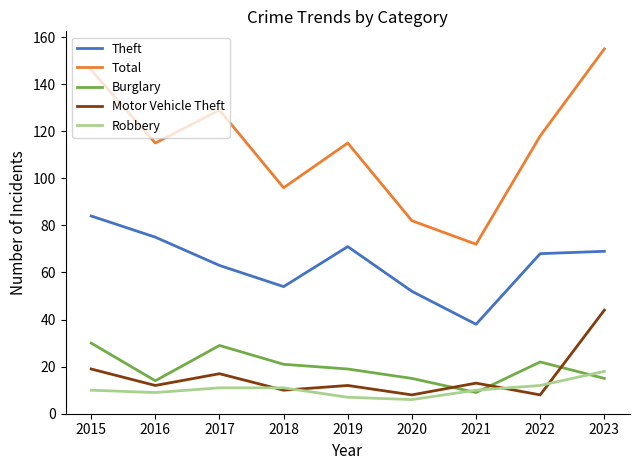

True or false: Burglary and Total cross at least once.

False